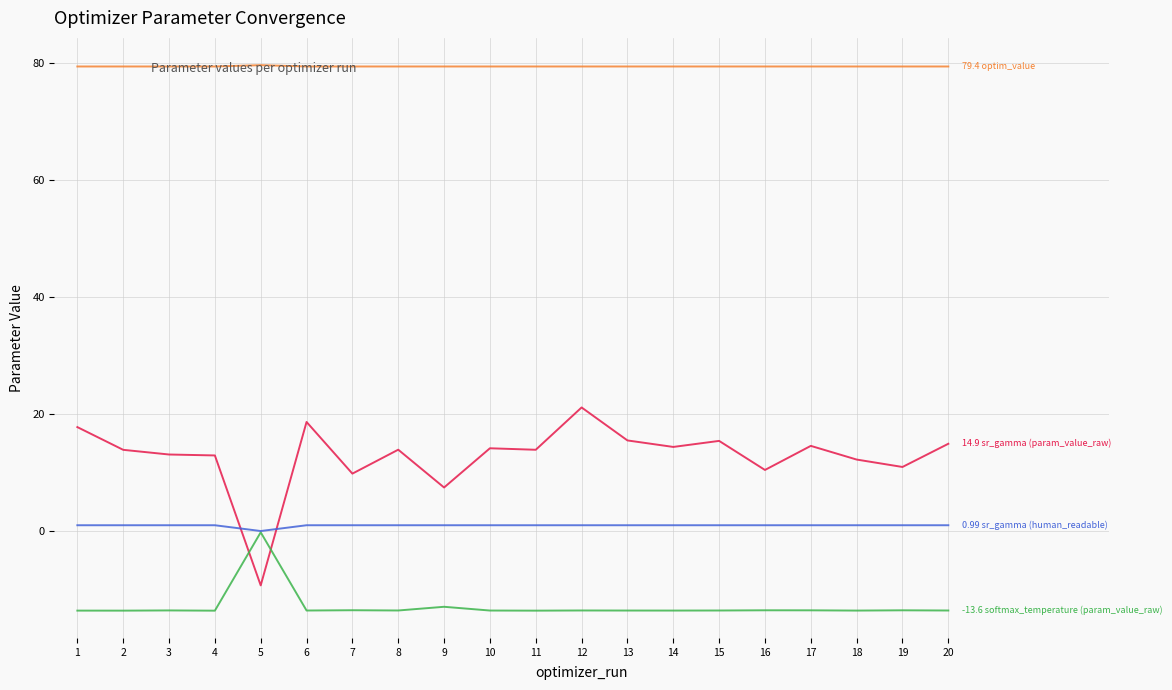

What is the maximum value shown in the chart?

79.7